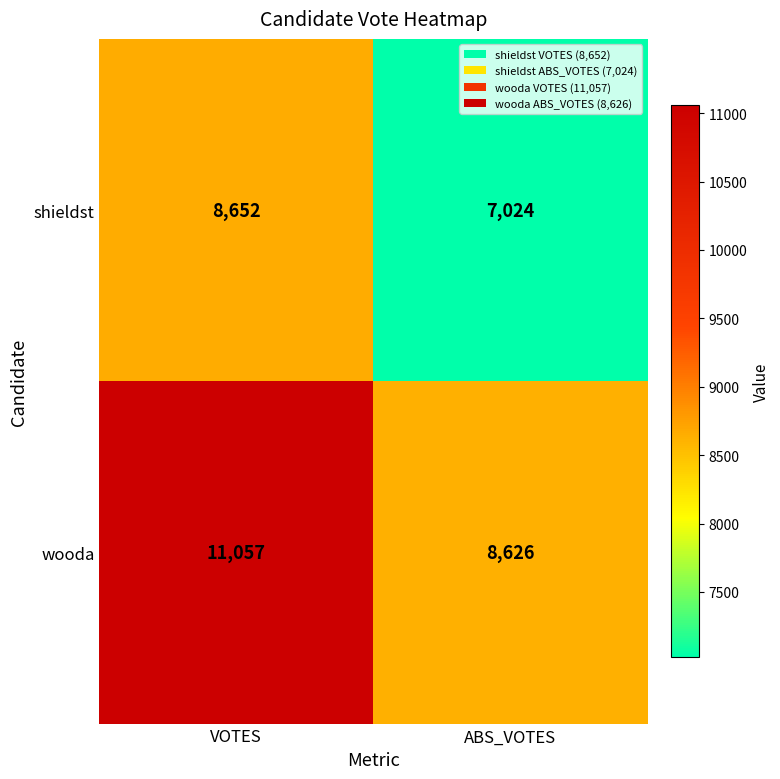

What is the spread (max minus min) of values at VOTES?

2405